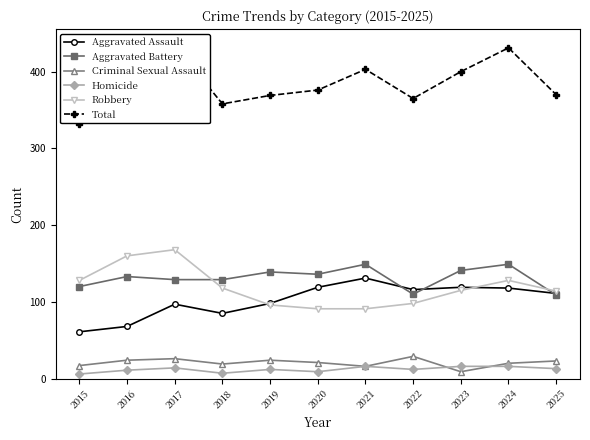

Between 2020 and 2021, which series saw the biggest shift?

Total